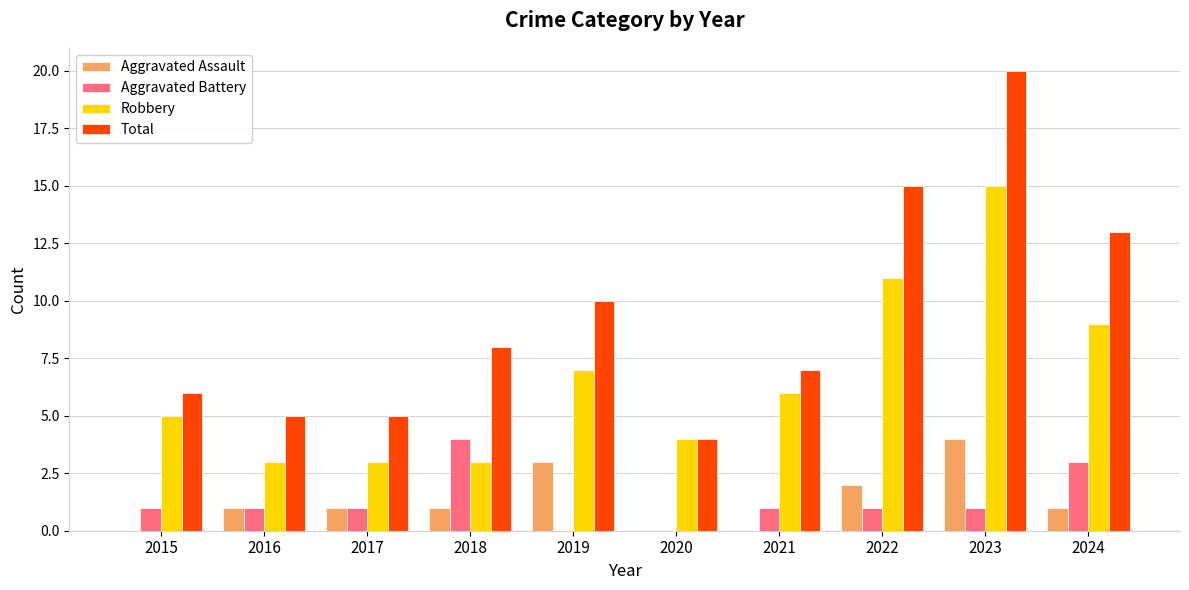

Reading left to right, list all the values displayed in this chart.

Aggravated Assault: 0	1	1	1	3	0	0	2	4	1
Aggravated Battery: 1	1	1	4	0	0	1	1	1	3
Robbery: 5	3	3	3	7	4	6	11	15	9
Total: 6	5	5	8	10	4	7	15	20	13